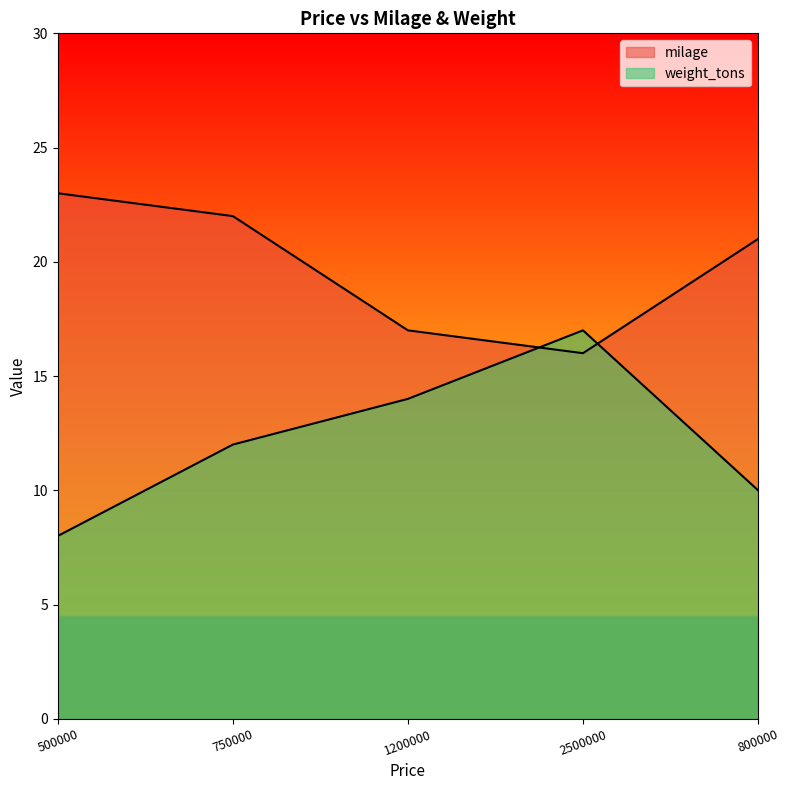

True or false: weight_tons has a value of 30 at 2500000.

False